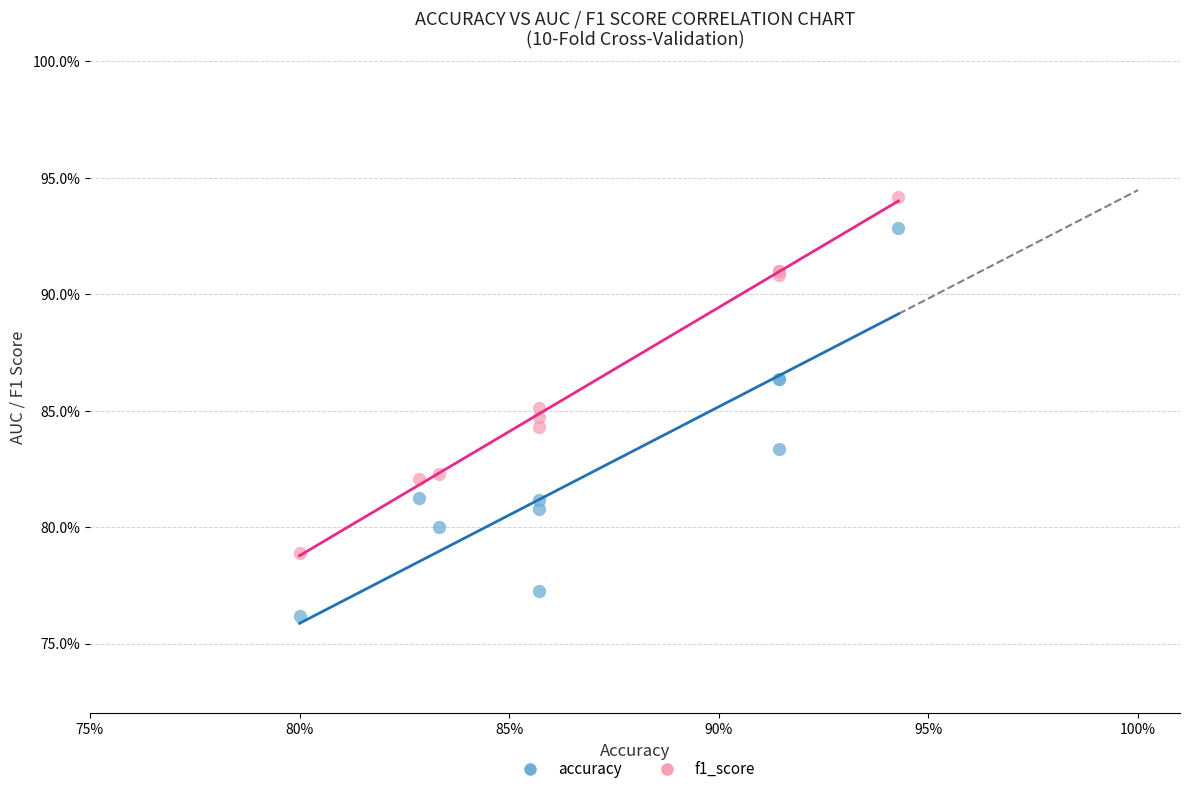

Which series contains the highest Y value?

f1_score